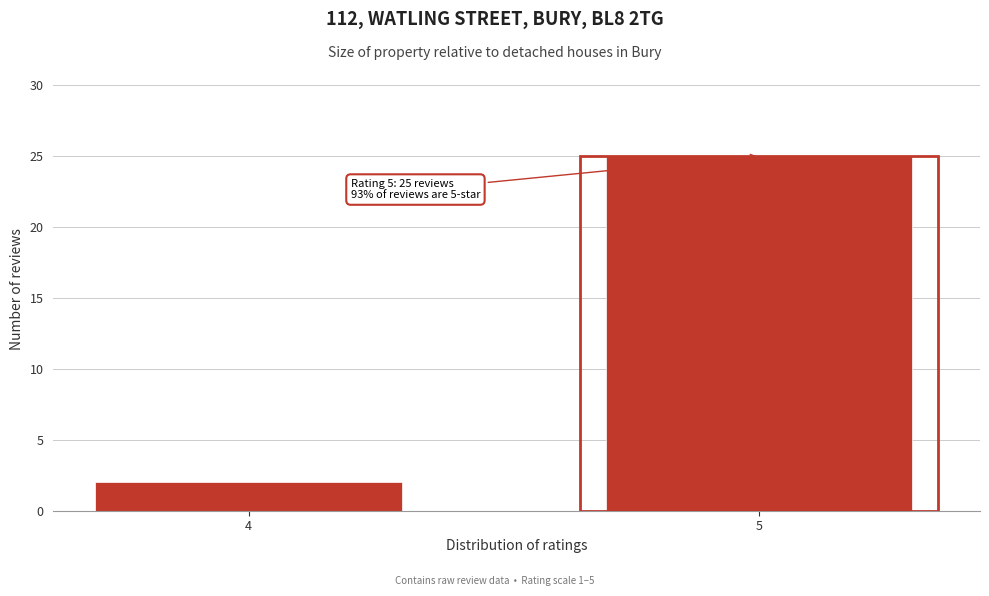

Reading left to right, list all the values displayed in this chart.

2	25